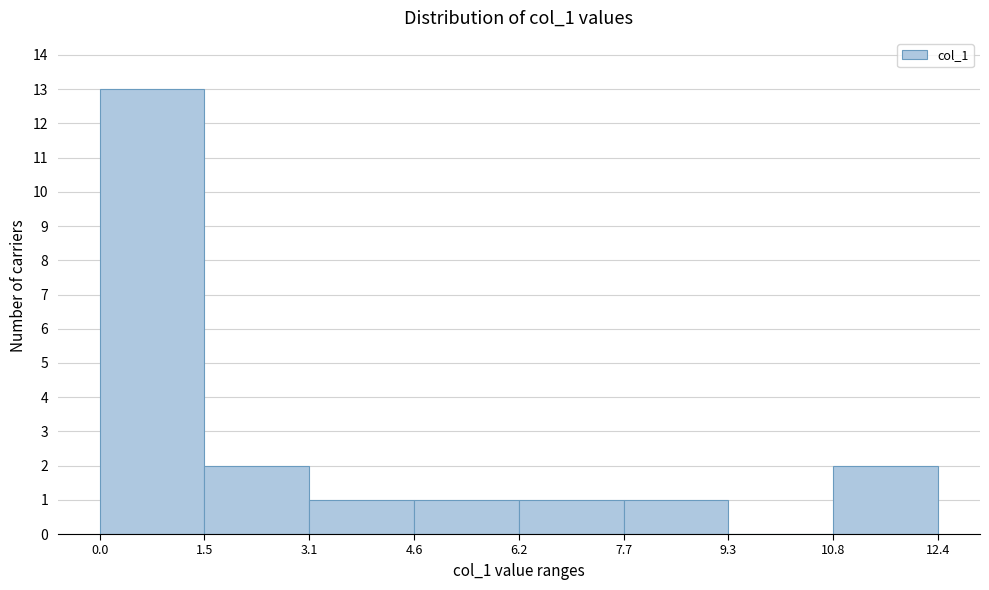

Reading left to right, transcribe this chart: for each bar, give the range it covers on the x-axis and its height. The values are not printed on the chart, so give them approximately, as read against the axis.

0.0 to 1.5: 13
1.5 to 3.1: 2
3.1 to 4.6: 1
4.6 to 6.2: 1
6.2 to 7.7: 1
7.7 to 9.3: 1
9.3 to 10.8: 0
10.8 to 12.4: 2